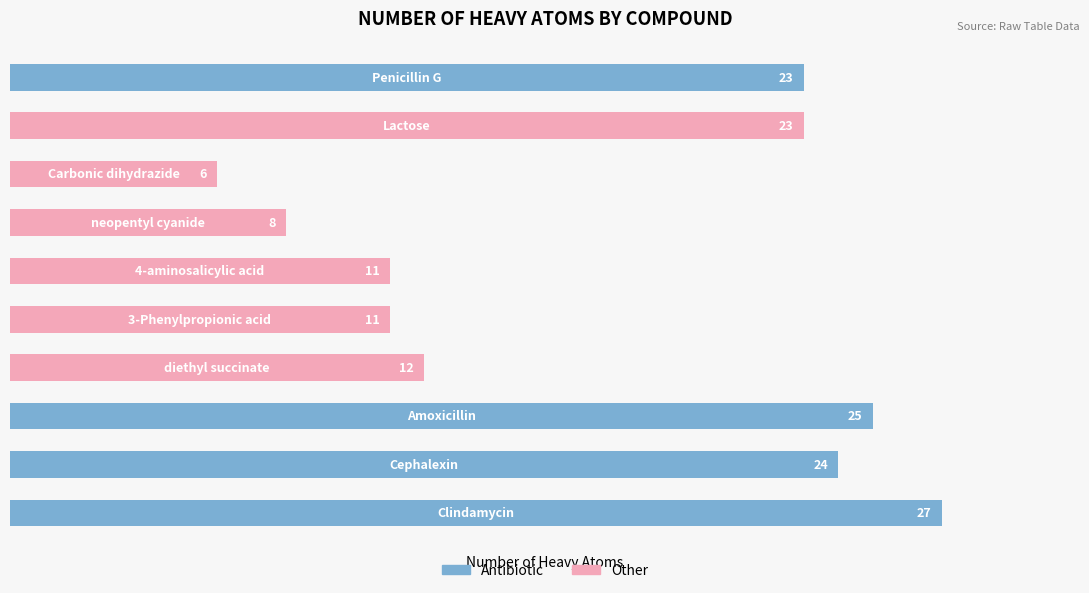

What is the value of the 5th bar from the top?

11